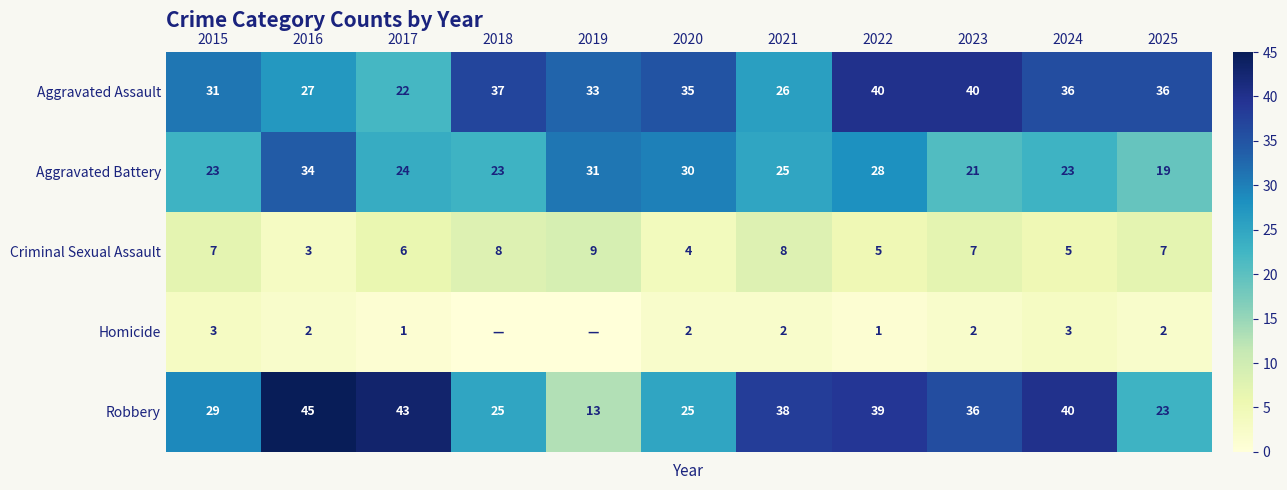

What is the average value of the Robbery series?

32